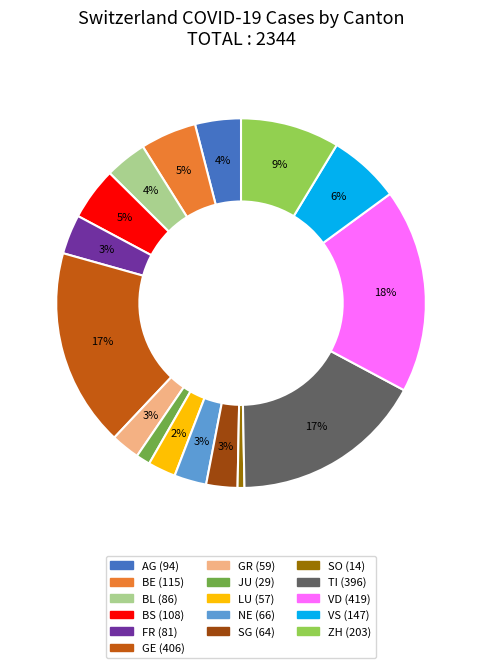

To the nearest percent, what is the average slice percentage?

6%